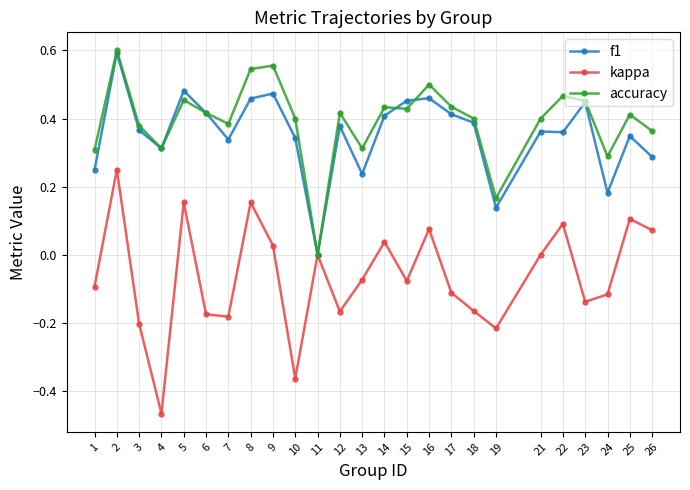

Rank the series at 10 from highest to lowest value.

accuracy, f1, kappa